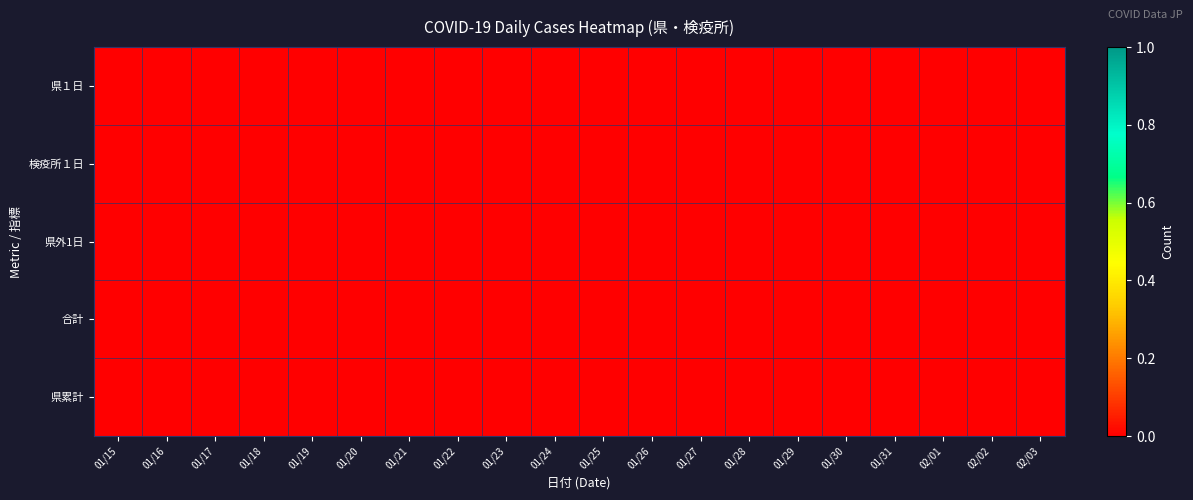

Between 1 and 19, which is larger?

1